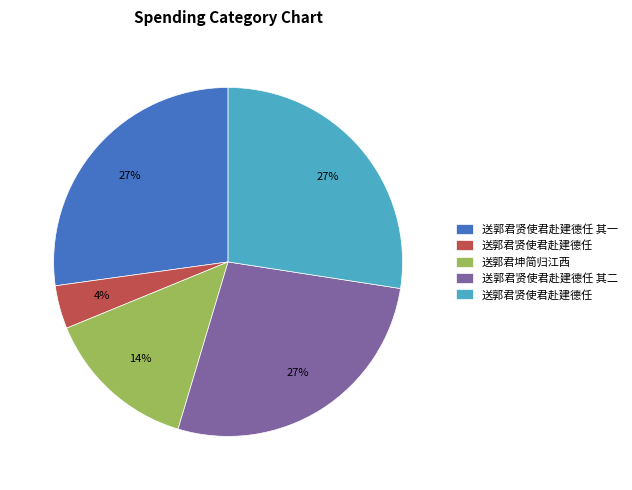

Does any single category account for the majority?

No